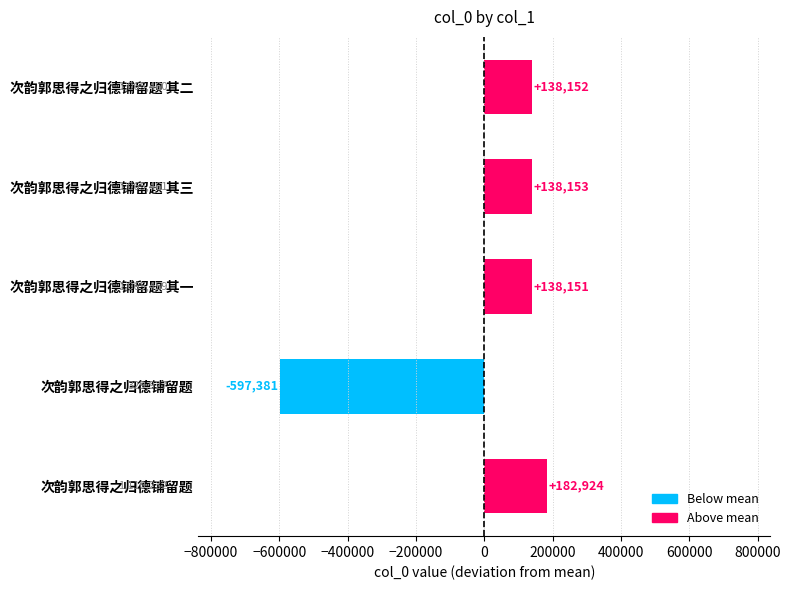

How many values are below 138152?

2